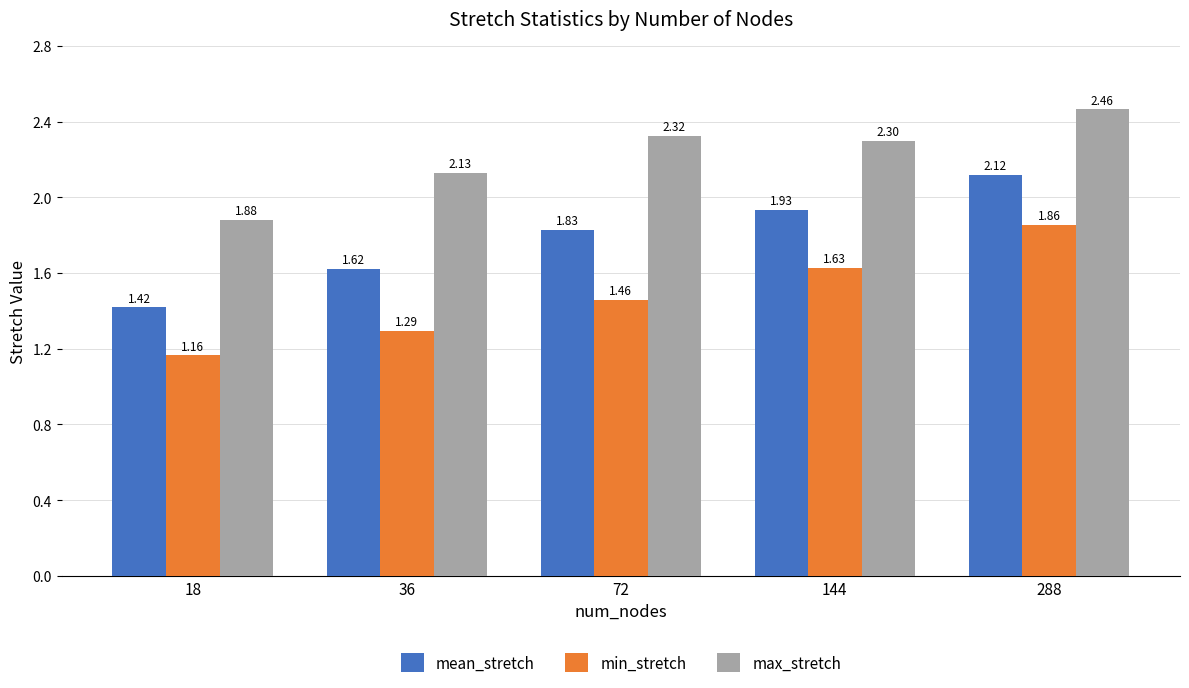

What are all the series names shown in the legend?

mean_stretch, min_stretch, max_stretch